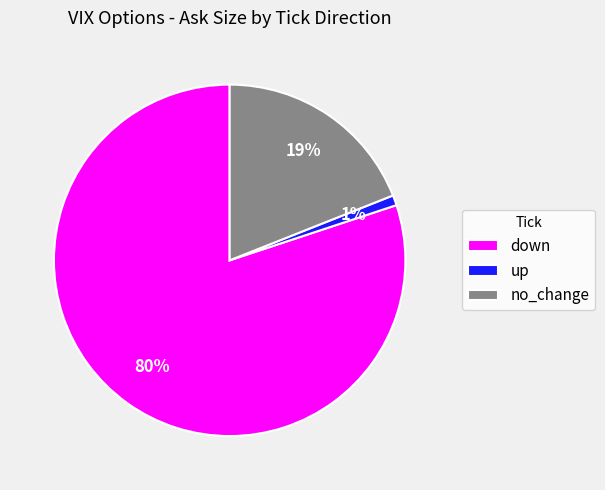

Which slice represents more than half of the pie?

down